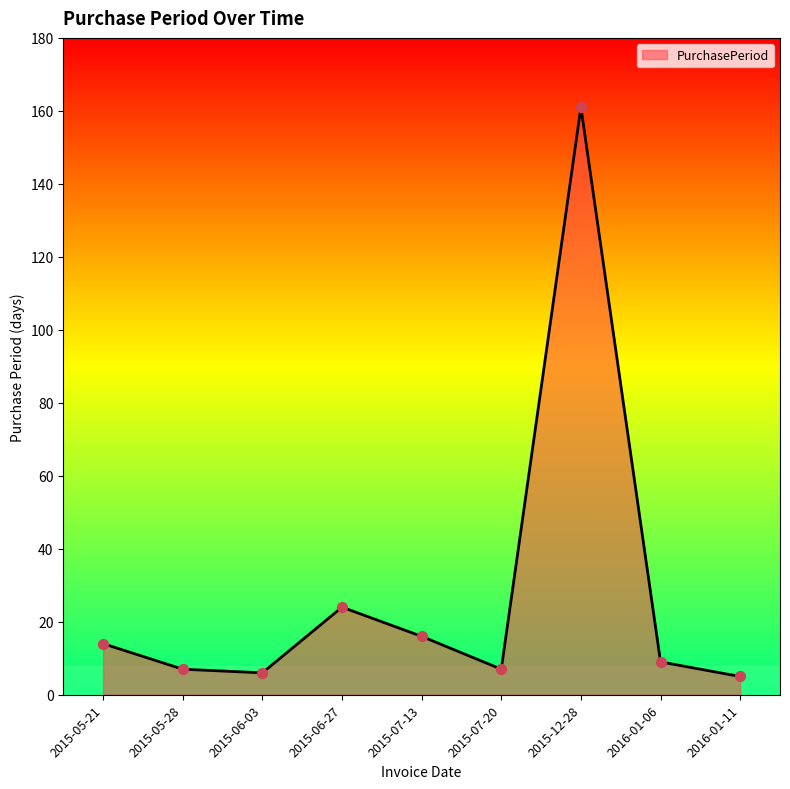

What is the ratio of the value at 2015-07-20 to the value at 2015-06-03?

1.2